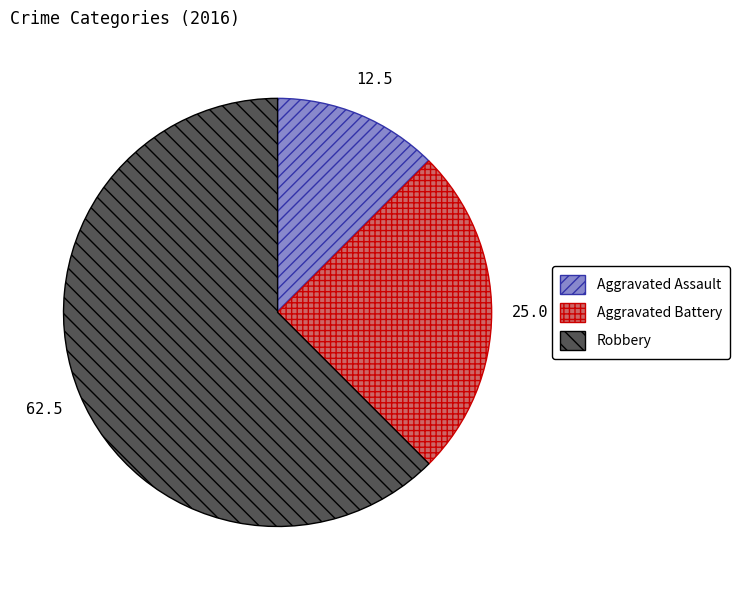

How many slices are in this pie chart?

3